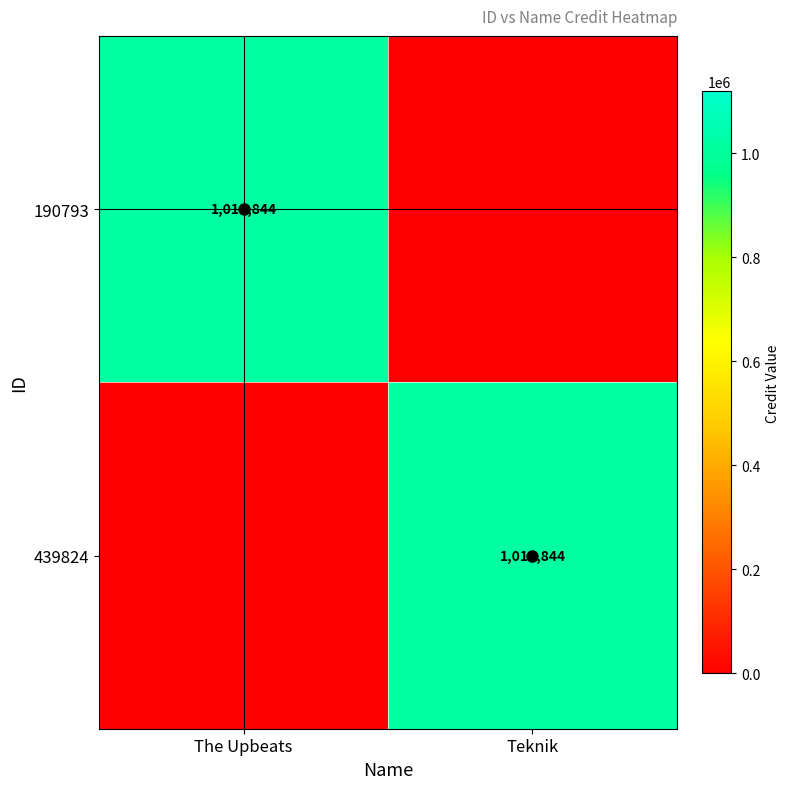

What is the sum of the 439824 values at The Upbeats and Teknik?

1016844